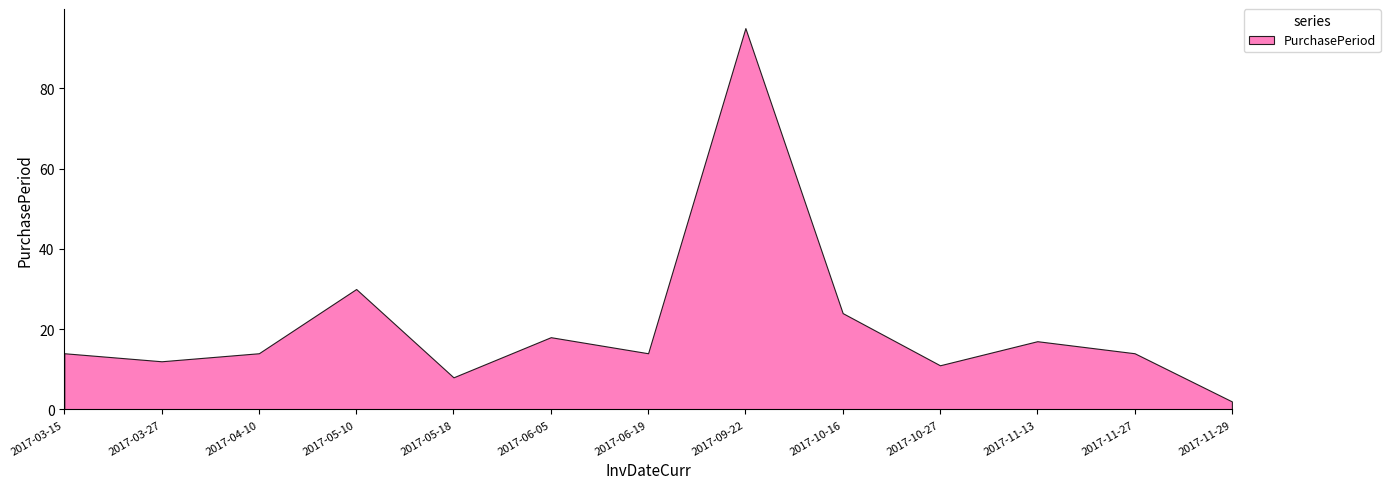

The chart shows a value of 7 at 2017-03-27. True or false?

False